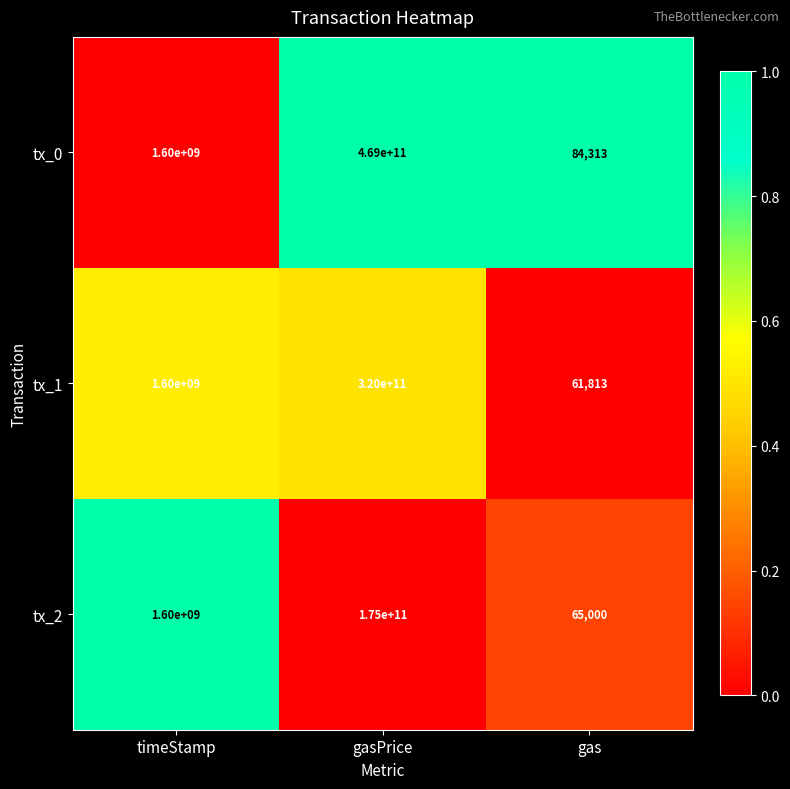

Rank the categories by tx_1 value from lowest to highest.

gas, timeStamp, gasPrice